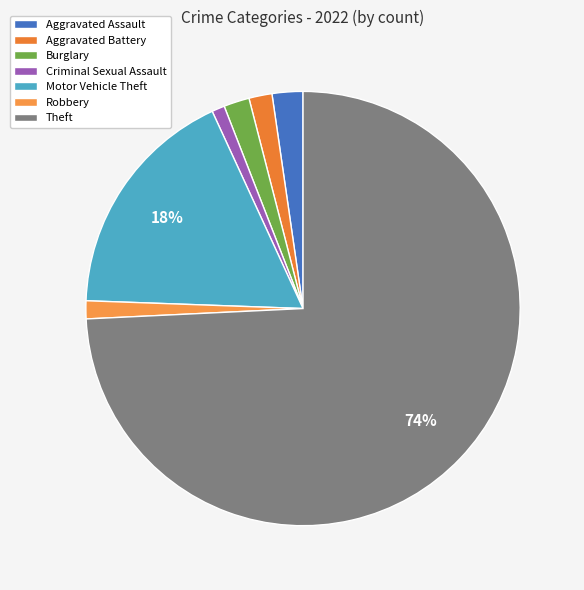

What percentage do Aggravated Battery and Aggravated Assault together represent?

4.0%